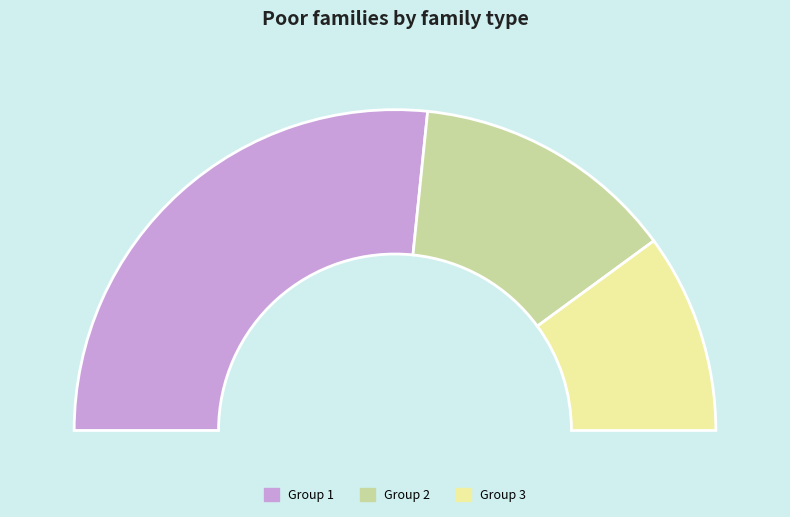

What percentage is the 2 slice, to the nearest percent?

27%